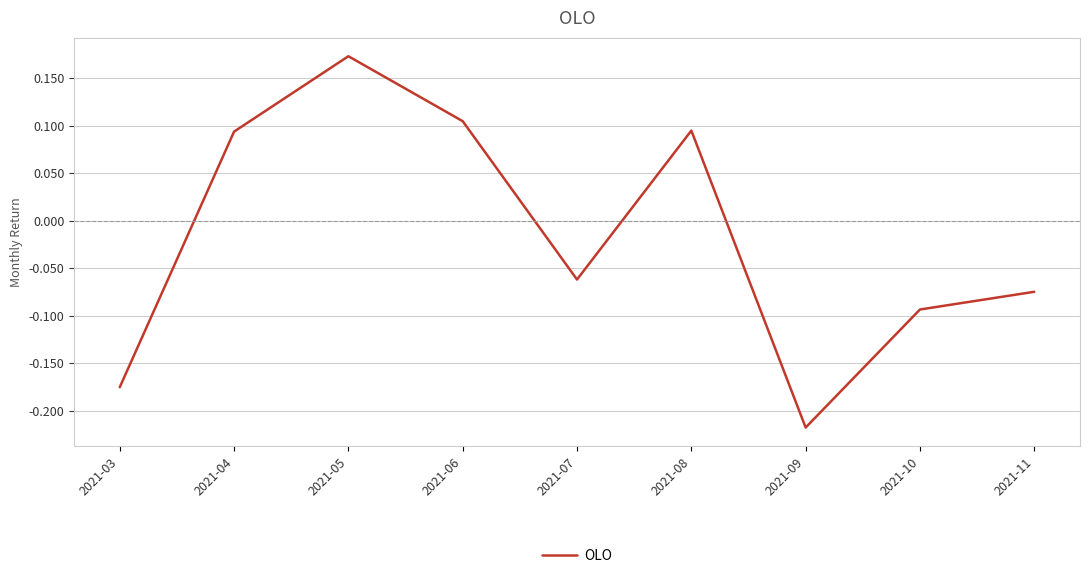

Which category has the highest value across all series?

2021-05